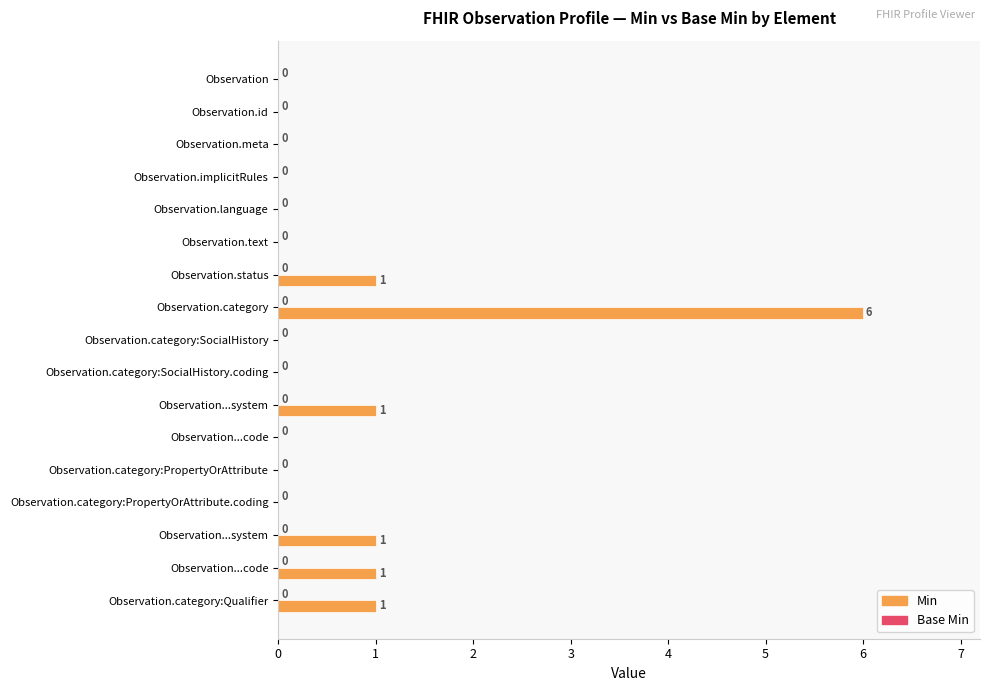

How many distinct data groups are displayed?

1